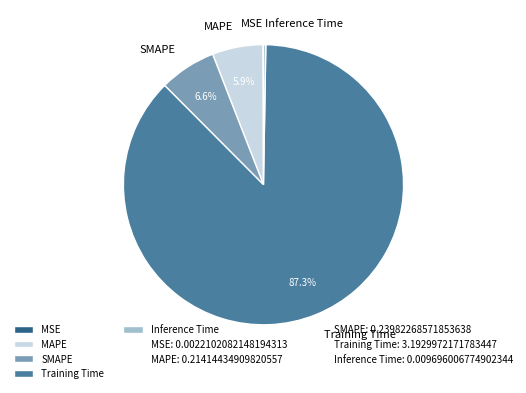

Which slice represents more than half of the pie?

Training Time